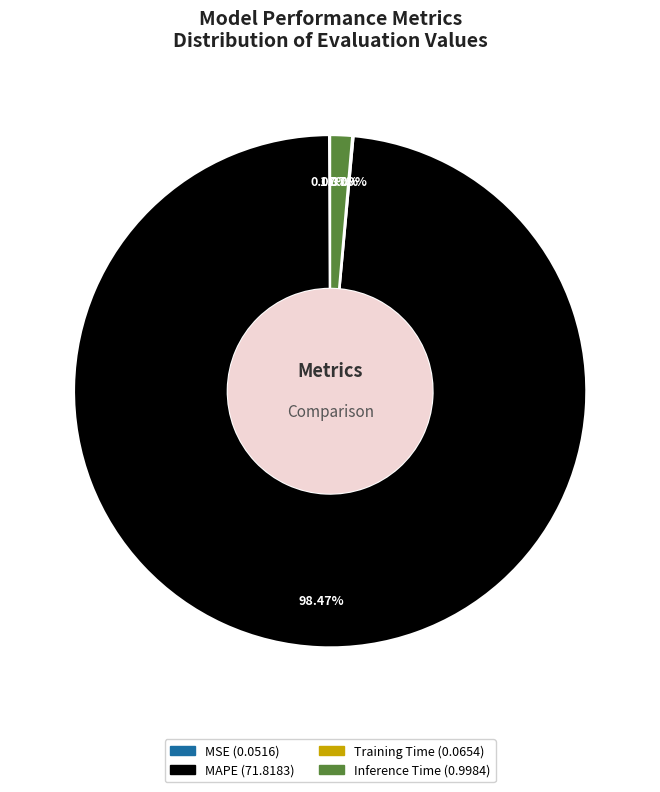

Which slice is the largest?

MAPE